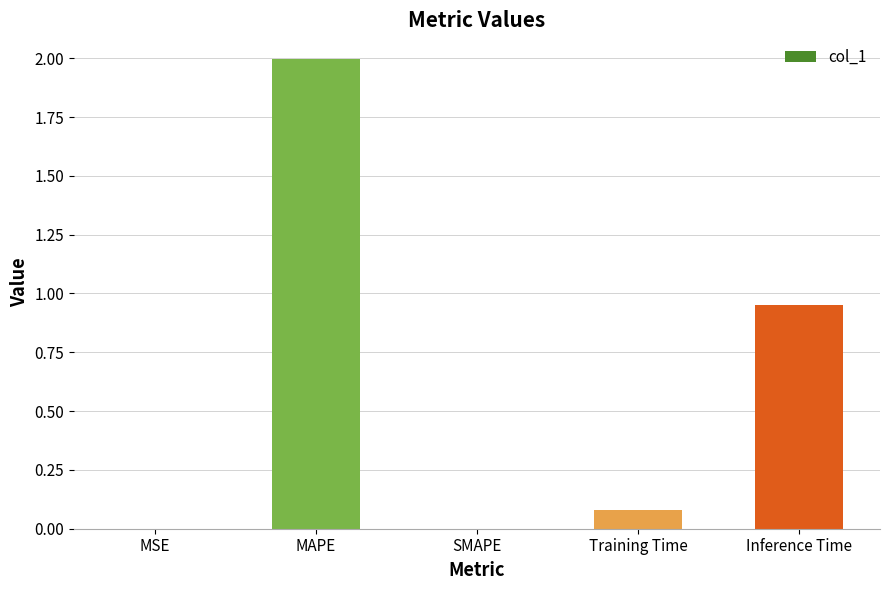

Which has a higher value, MAPE or Training Time?

MAPE